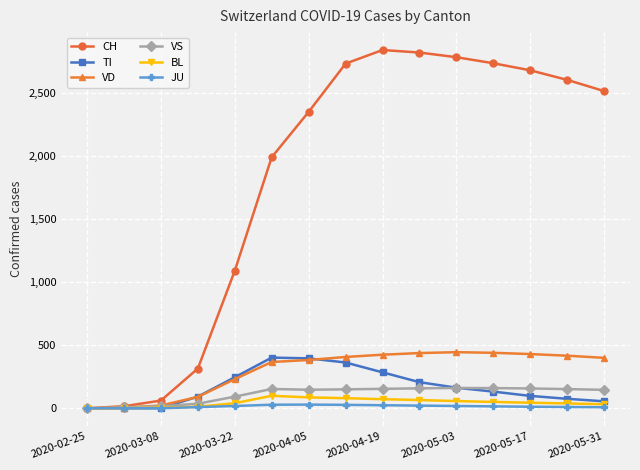

Which series has the largest range (max minus min)?

CH